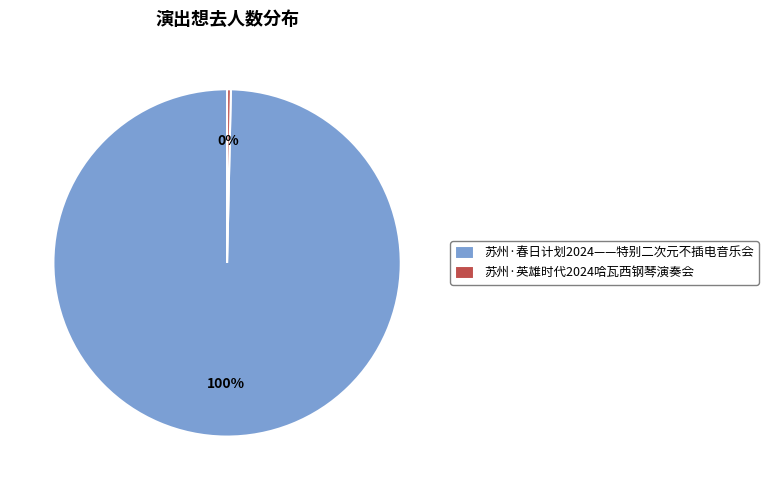

Is the sum of 苏州·春日计划2024——特别二次元不插电音乐会 and 苏州·英雄时代2024哈瓦西钢琴演奏会 greater than half?

Yes